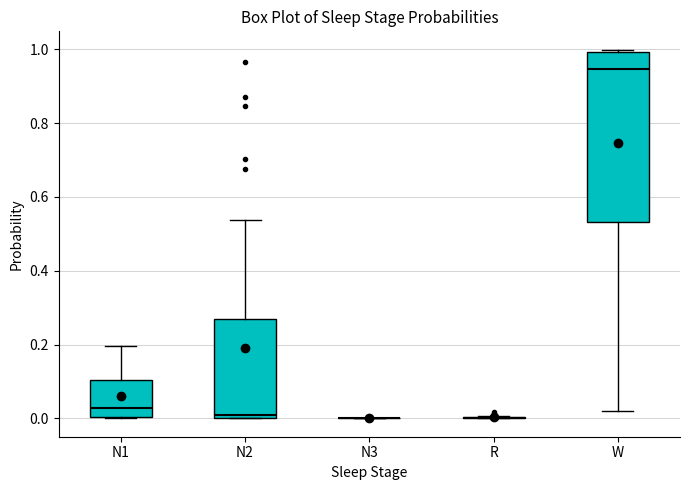

Reading left to right, transcribe this box plot: for each box, give where its median line is, the range the box spans, and where its two whiskers end, as read against the y-axis. The values are not printed on the chart, so give them approximately, as read against the axis.

N1: median 0.02, box 0.00 to 0.10, whiskers 0.00 to 0.20
N2: median 0.00 (just above the box's lower edge), box 0.00 to 0.26, whiskers 0.00 to 0.54
N3: box collapsed to a line at 0.00, whiskers 0.00 to 0.00
R: box collapsed to a line at 0.00, whiskers 0.00 to 0.00
W: median 0.94, box 0.54 to 1.00, whiskers 0.02 to 1.00